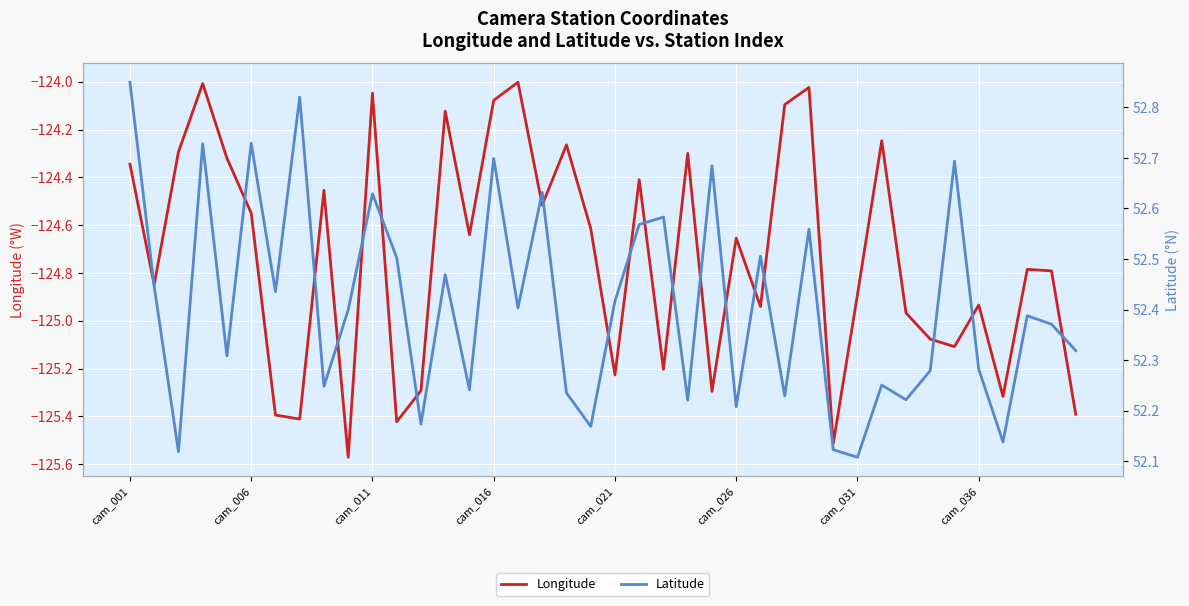

What is the maximum value shown in the chart?

52.8